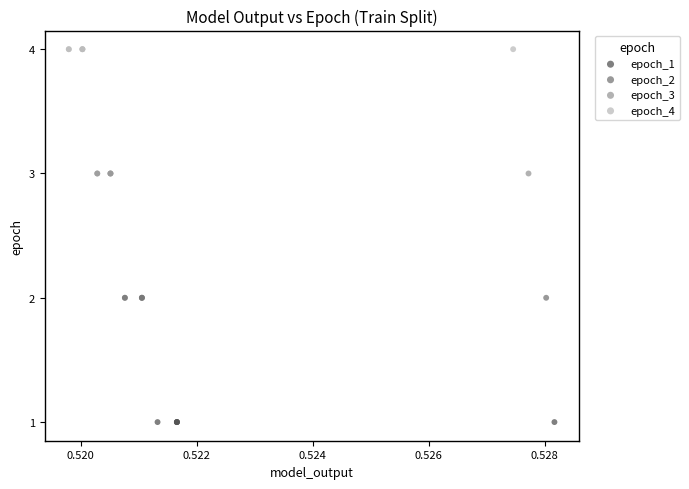

Which series reaches the minimum Y coordinate?

epoch_1